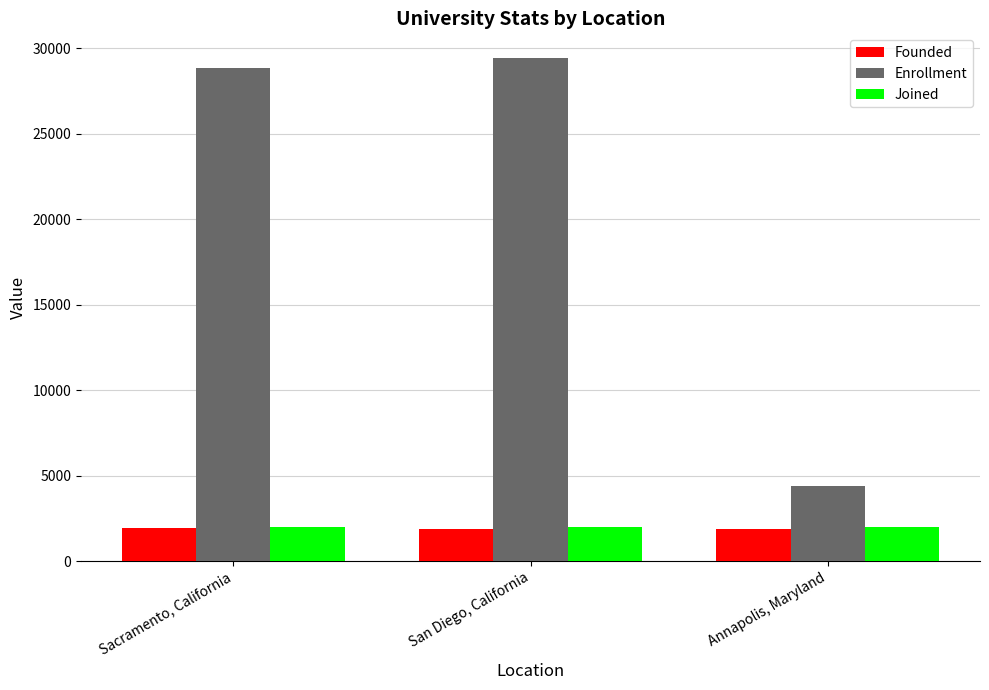

True or false: Enrollment has a value of 12790 at San Diego, California.

False